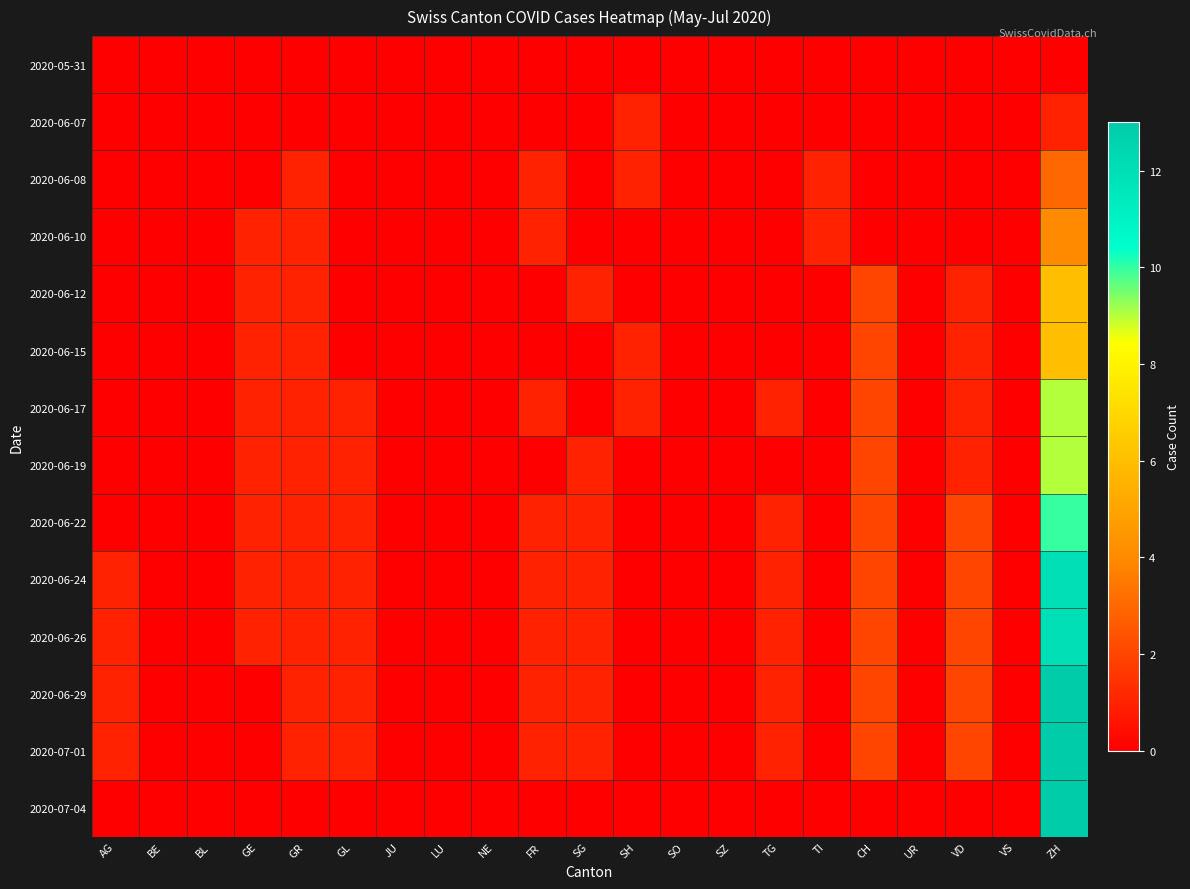

Reading left to right, list all the values displayed in this chart.

2020-05-31: AG=0	BE=0	BL=0	GE=0	GR=0	GL=0	JU=0	LU=0	NE=0	FR=0	SG=0	SH=0	SO=0	SZ=0	TG=0	TI=0	CH=0	UR=0	VD=0	VS=0	ZH=0
2020-06-07: AG=0	BE=0	BL=0	GE=0	GR=0	GL=0	JU=0	LU=0	NE=0	FR=0	SG=0	SH=1	SO=0	SZ=0	TG=0	TI=0	CH=0	UR=0	VD=0	VS=0	ZH=1
2020-06-08: AG=0	BE=0	BL=0	GE=0	GR=1	GL=0	JU=0	LU=0	NE=0	FR=1	SG=0	SH=1	SO=0	SZ=0	TG=0	TI=1	CH=0	UR=0	VD=0	VS=0	ZH=3
2020-06-10: AG=0	BE=0	BL=0	GE=1	GR=1	GL=0	JU=0	LU=0	NE=0	FR=1	SG=0	SH=0	SO=0	SZ=0	TG=0	TI=1	CH=0	UR=0	VD=0	VS=0	ZH=4
2020-06-12: AG=0	BE=0	BL=0	GE=1	GR=1	GL=0	JU=0	LU=0	NE=0	FR=0	SG=1	SH=0	SO=0	SZ=0	TG=0	TI=0	CH=2	UR=0	VD=1	VS=0	ZH=6
2020-06-15: AG=0	BE=0	BL=0	GE=1	GR=1	GL=0	JU=0	LU=0	NE=0	FR=0	SG=0	SH=1	SO=0	SZ=0	TG=0	TI=0	CH=2	UR=0	VD=1	VS=0	ZH=6
2020-06-17: AG=0	BE=0	BL=0	GE=1	GR=1	GL=1	JU=0	LU=0	NE=0	FR=1	SG=0	SH=1	SO=0	SZ=0	TG=1	TI=0	CH=2	UR=0	VD=1	VS=0	ZH=9
2020-06-19: AG=0	BE=0	BL=0	GE=1	GR=1	GL=1	JU=0	LU=0	NE=0	FR=0	SG=1	SH=0	SO=0	SZ=0	TG=0	TI=0	CH=2	UR=0	VD=1	VS=0	ZH=9
2020-06-22: AG=0	BE=0	BL=0	GE=1	GR=1	GL=1	JU=0	LU=0	NE=0	FR=1	SG=1	SH=0	SO=0	SZ=0	TG=1	TI=0	CH=2	UR=0	VD=2	VS=0	ZH=10
2020-06-24: AG=1	BE=0	BL=0	GE=1	GR=1	GL=1	JU=0	LU=0	NE=0	FR=1	SG=1	SH=0	SO=0	SZ=0	TG=1	TI=0	CH=2	UR=0	VD=2	VS=0	ZH=12
2020-06-26: AG=1	BE=0	BL=0	GE=1	GR=1	GL=1	JU=0	LU=0	NE=0	FR=1	SG=1	SH=0	SO=0	SZ=0	TG=1	TI=0	CH=2	UR=0	VD=2	VS=0	ZH=12
2020-06-29: AG=1	BE=0	BL=0	GE=0	GR=1	GL=1	JU=0	LU=0	NE=0	FR=1	SG=1	SH=0	SO=0	SZ=0	TG=1	TI=0	CH=2	UR=0	VD=2	VS=0	ZH=13
2020-07-01: AG=1	BE=0	BL=0	GE=0	GR=1	GL=1	JU=0	LU=0	NE=0	FR=1	SG=1	SH=0	SO=0	SZ=0	TG=1	TI=0	CH=2	UR=0	VD=2	VS=0	ZH=13
2020-07-04: AG=0	BE=0	BL=0	GE=0	GR=0	GL=0	JU=0	LU=0	NE=0	FR=0	SG=0	SH=0	SO=0	SZ=0	TG=0	TI=0	CH=0	UR=0	VD=0	VS=0	ZH=13